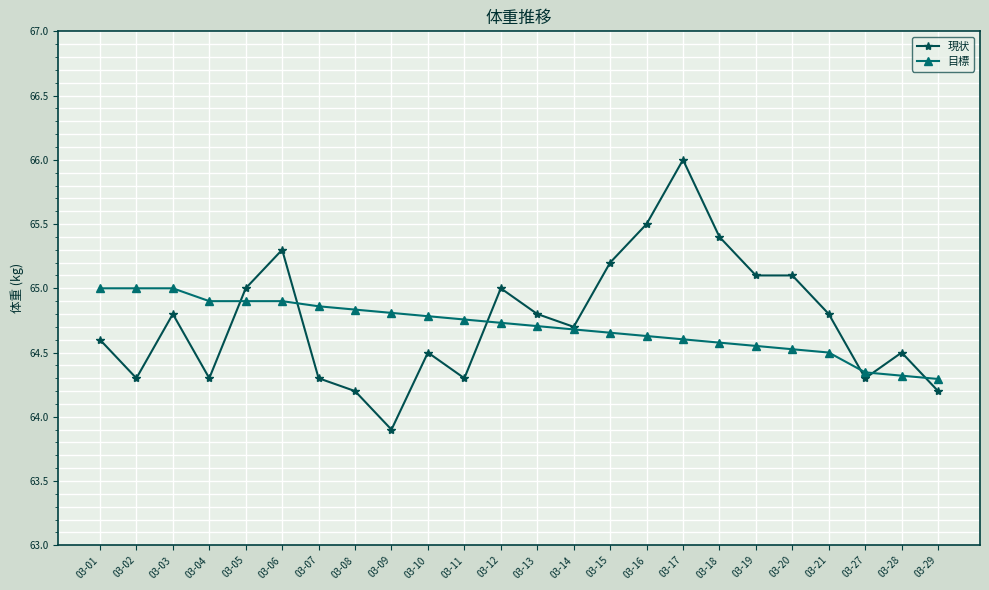

Is it true that 現状 equals 64.2 at 03-08?

True